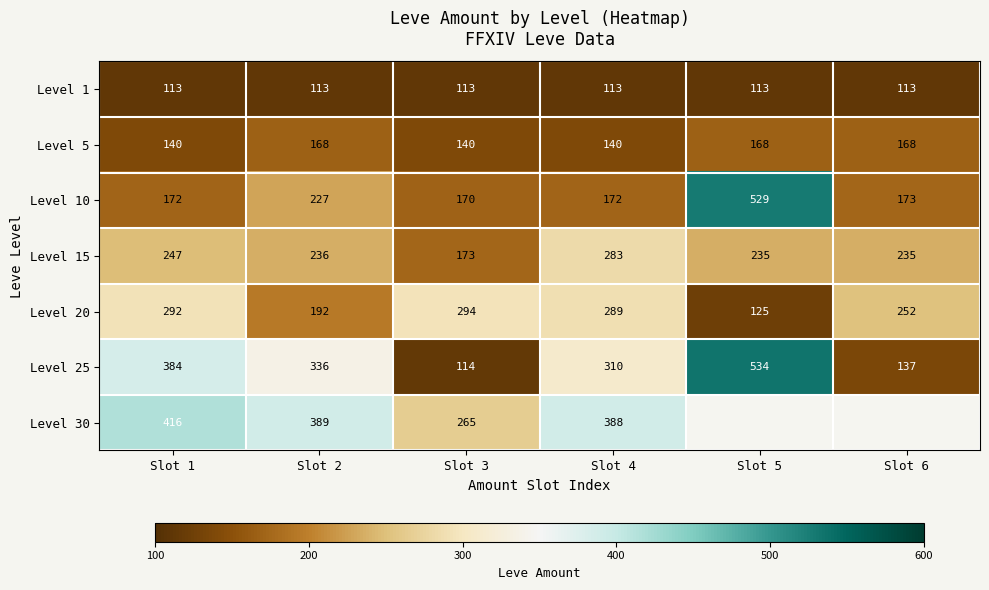

At Slot 4, list the series in order from smallest to largest.

Level 1, Level 5, Level 10, Level 15, Level 20, Level 25, Level 30